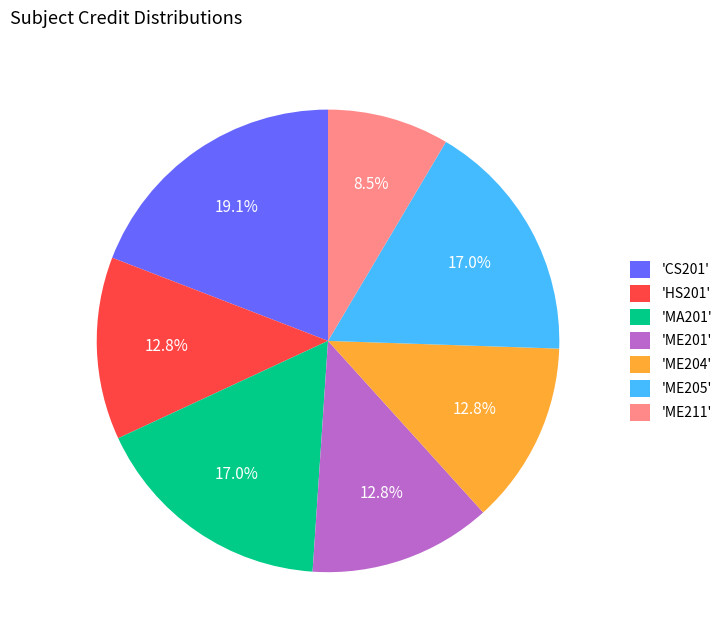

Is there any slice that represents more than half of the pie?

No